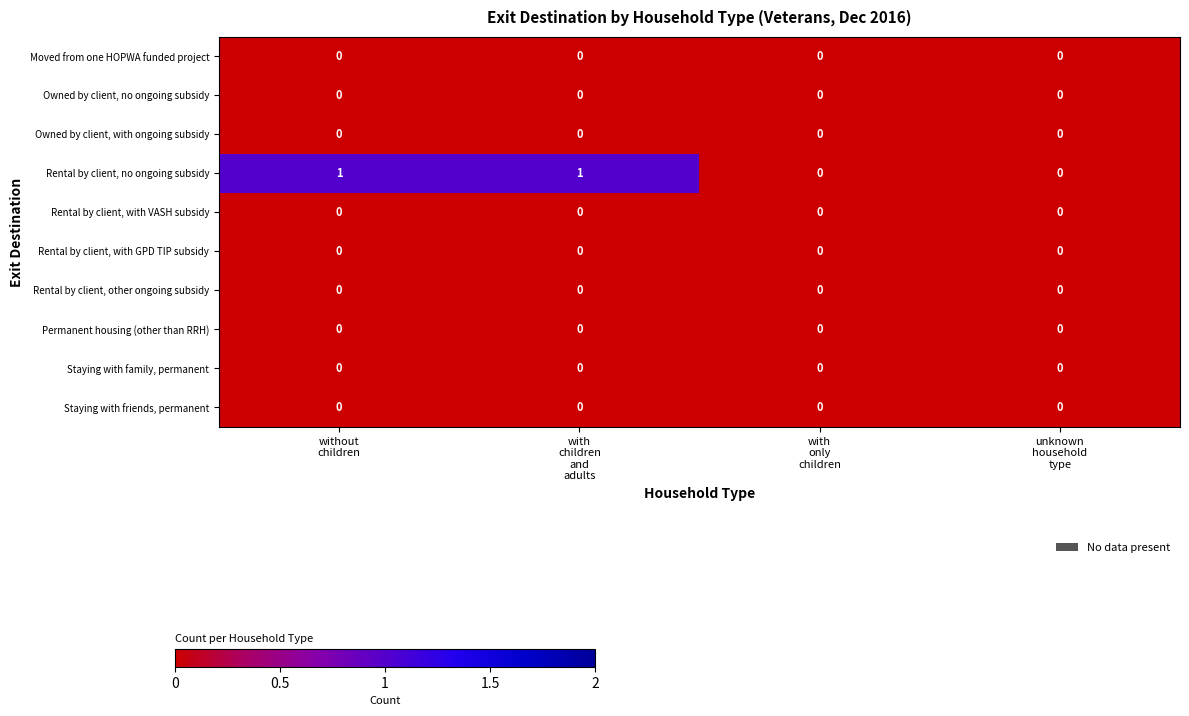

Which series has the largest total across all categories?

Rental by client, no ongoing subsidy